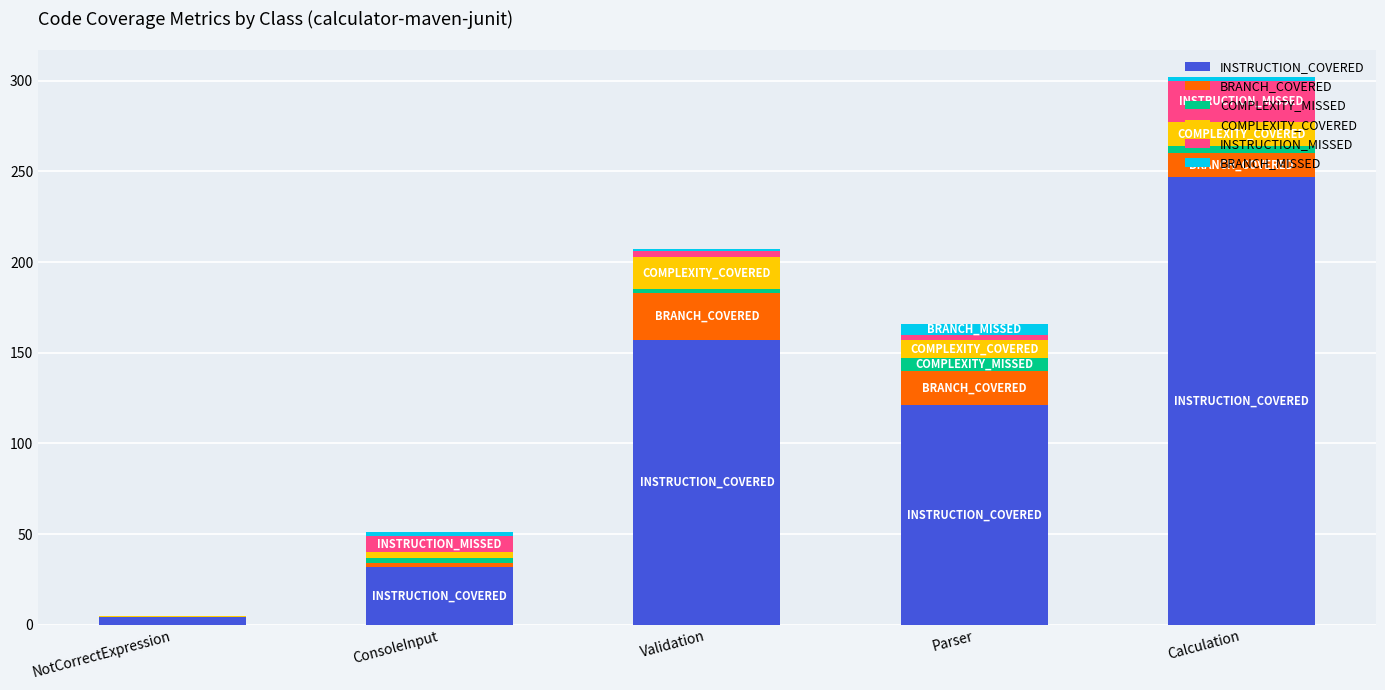

At which category is the sum across all series the highest?

Calculation